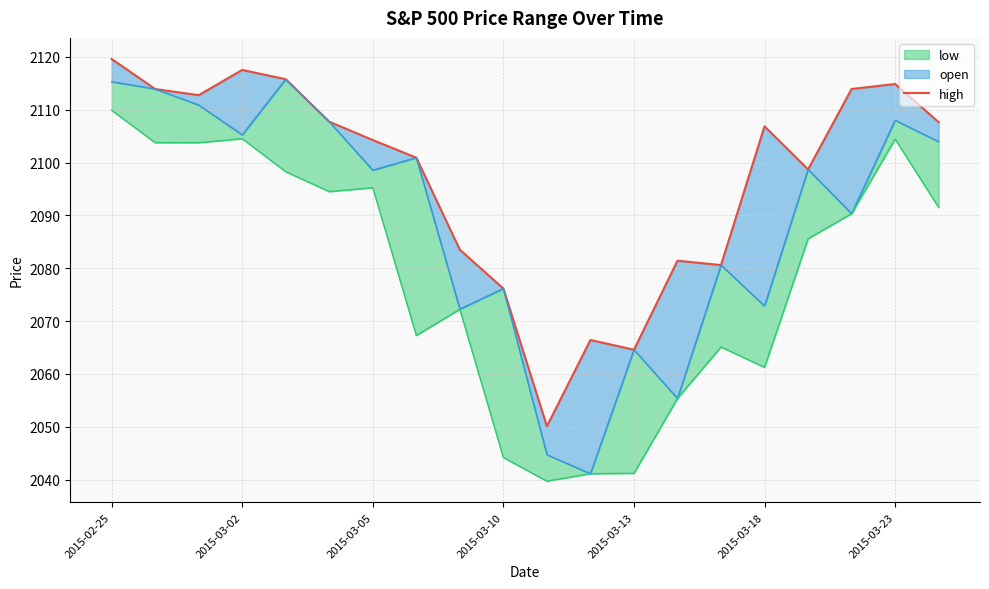

What position from the right is 11?

9